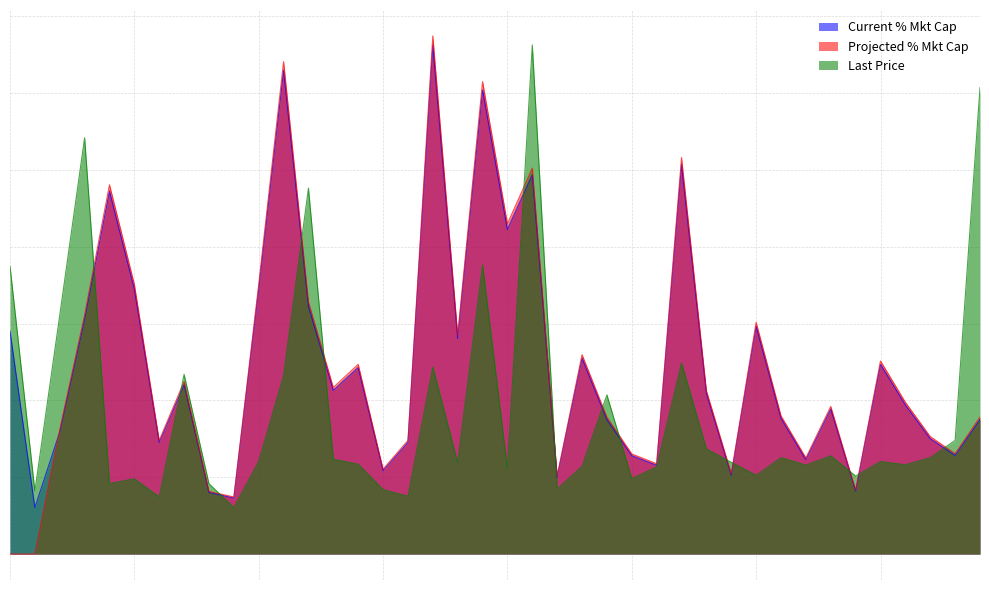

What is the difference between the Projected % Mkt Cap values at 104 and 46?

0.2